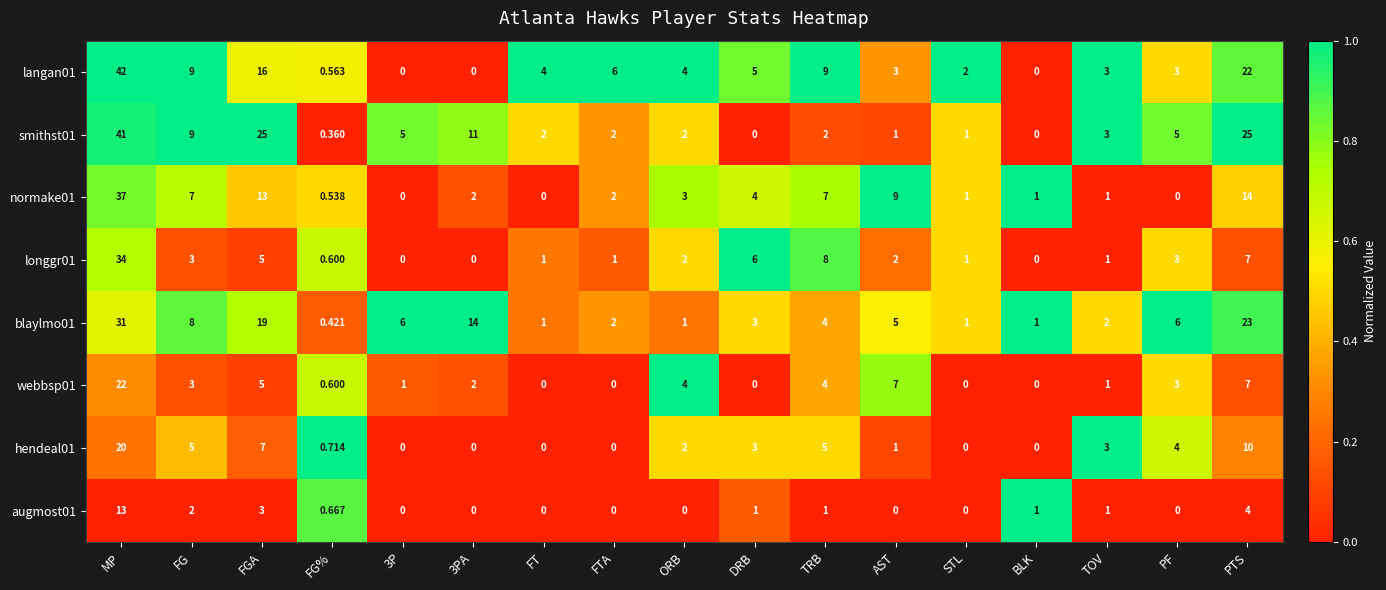

At which label does webbsp01 reach its peak?

MP